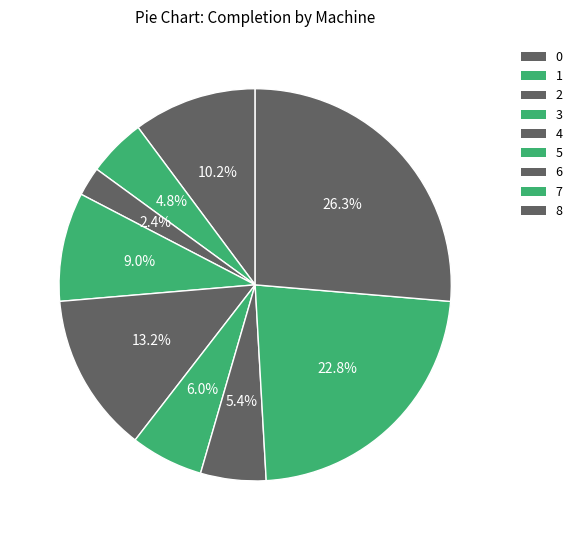

How many segments does this pie chart have?

9